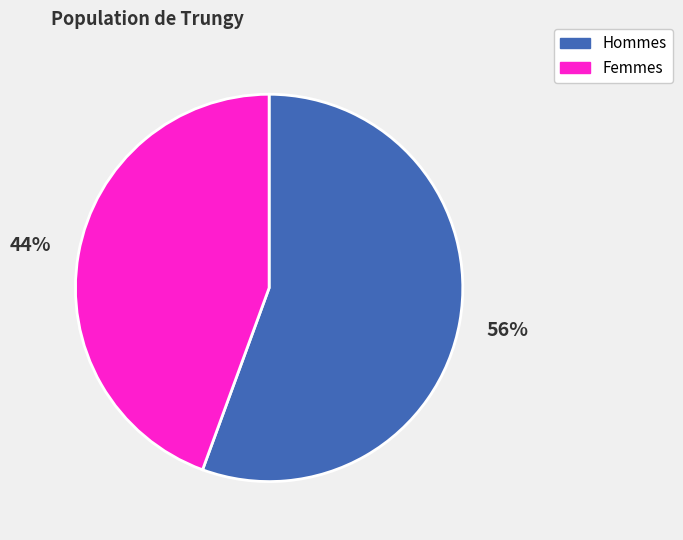

What is the ratio of the value at Femmes to the value at Hommes?

0.8